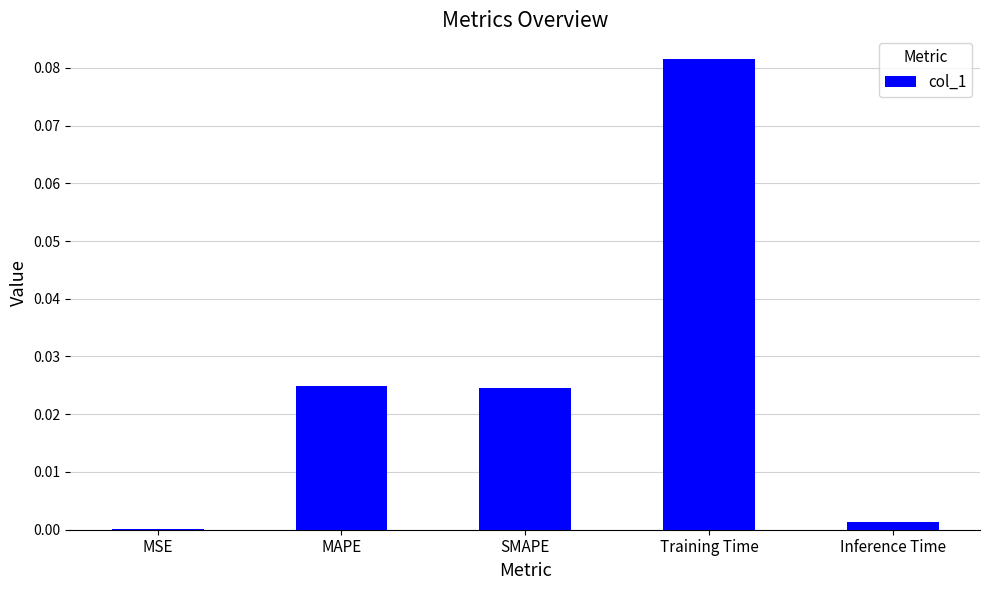

Count the number of categories in the chart.

5